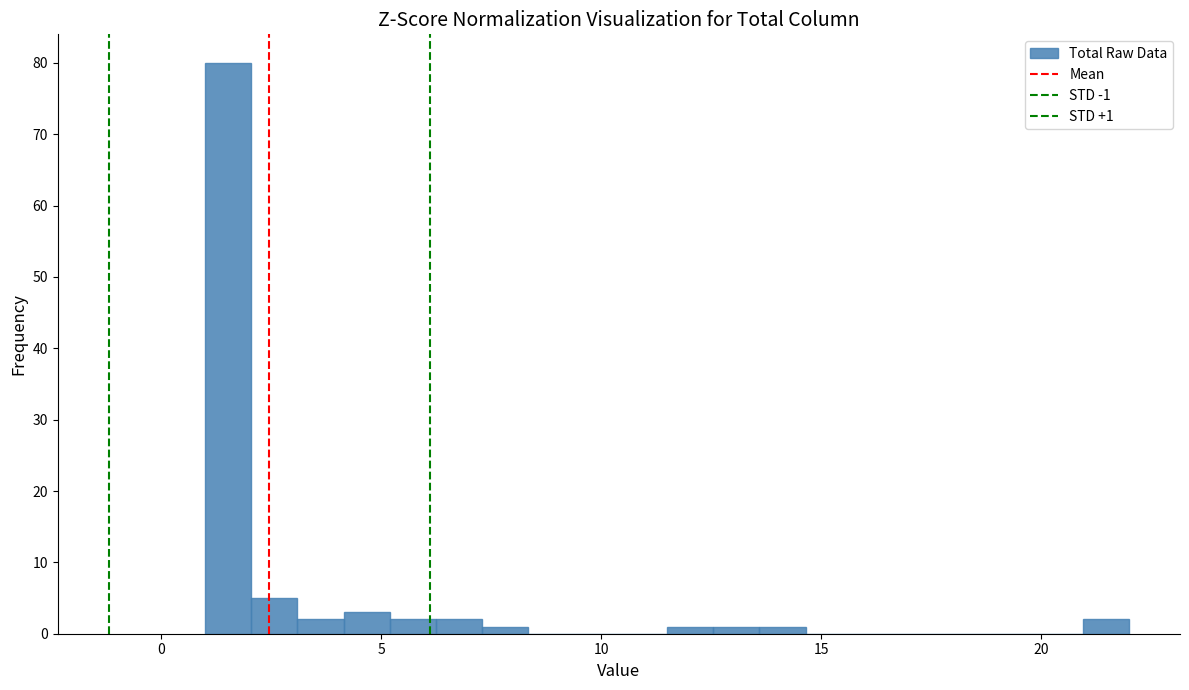

Around what value on the x-axis is the tallest bar? Give the approximate position of its centre, as read against the axis.

1.5